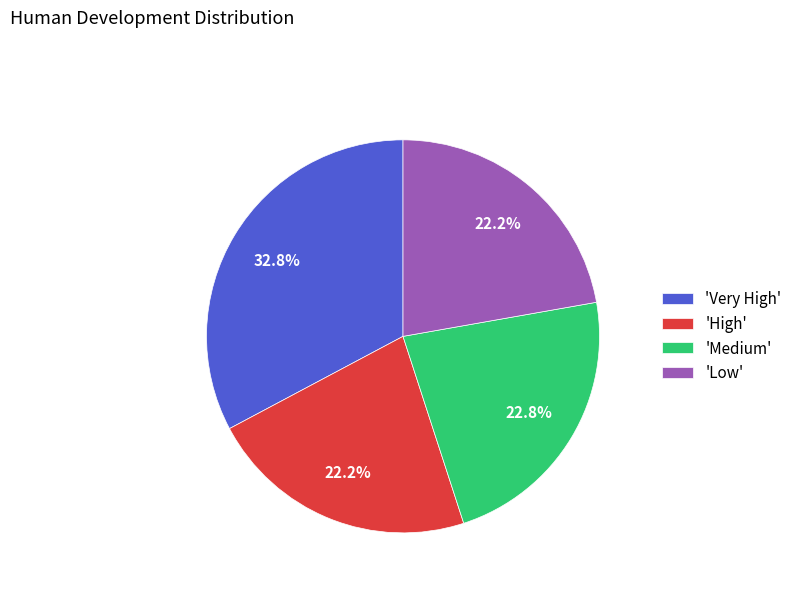

Which category has the biggest portion of the pie?

'Very High'